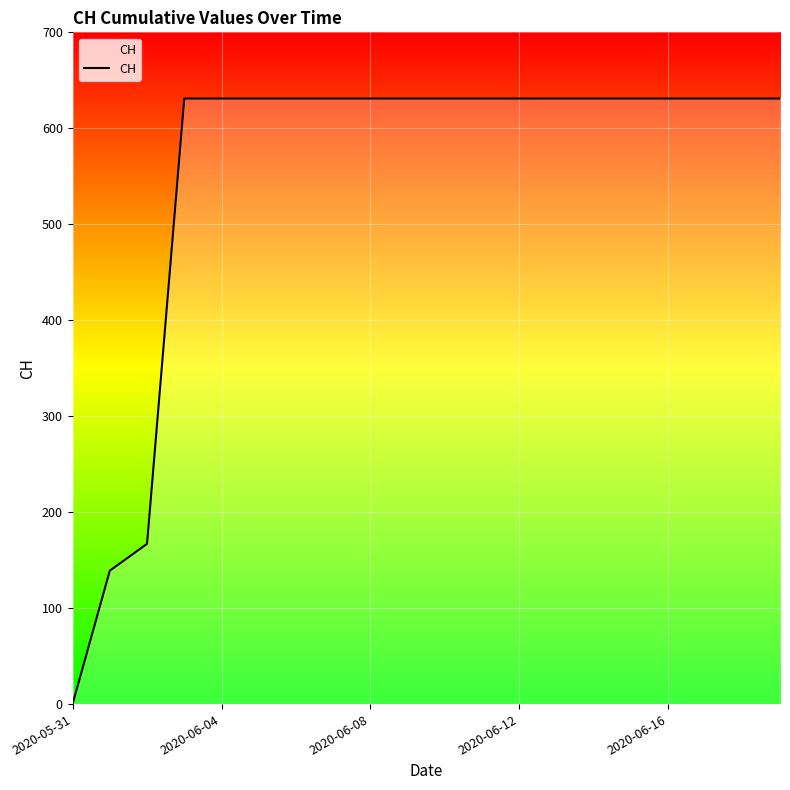

What is the maximum value shown in the chart?

631